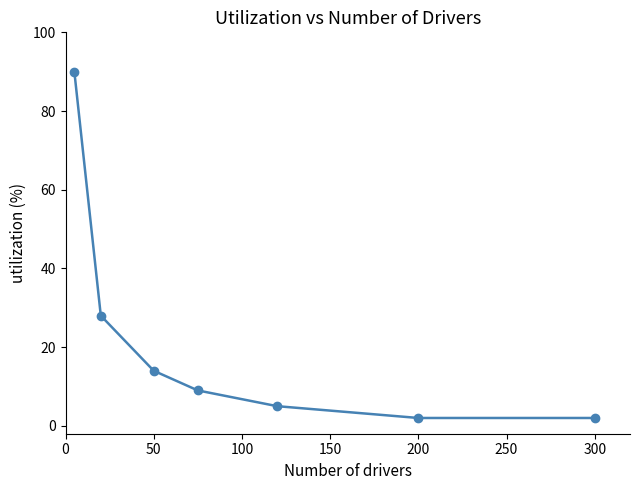

Reading right to left, extract all data points from this chart.

2	2	5	9	14	28	90